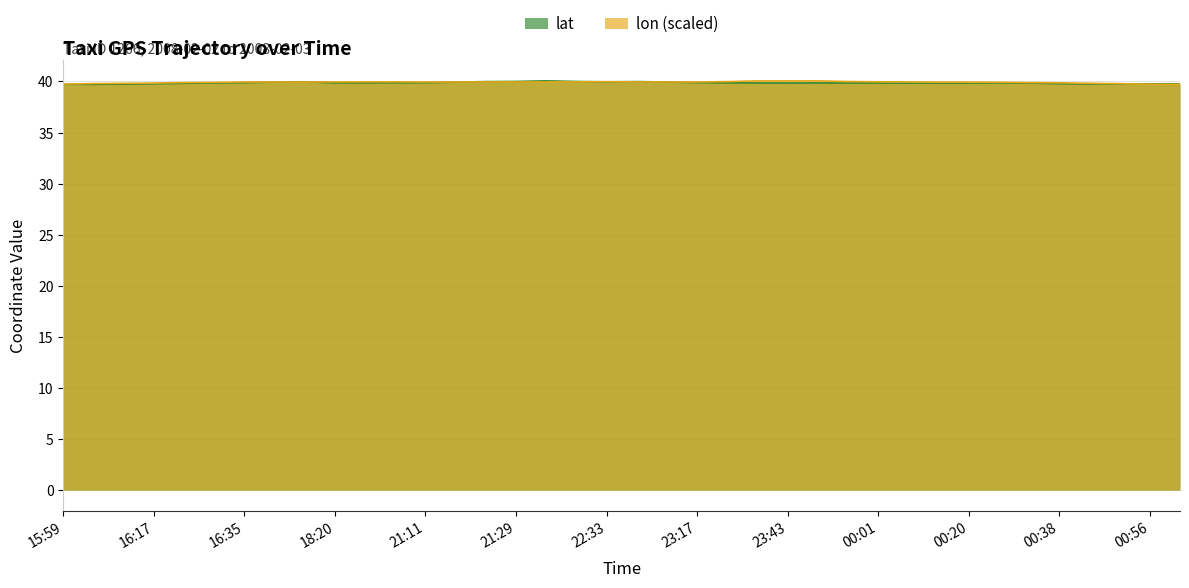

Rank the series at 00:32 from lowest to highest value.

lat, lon